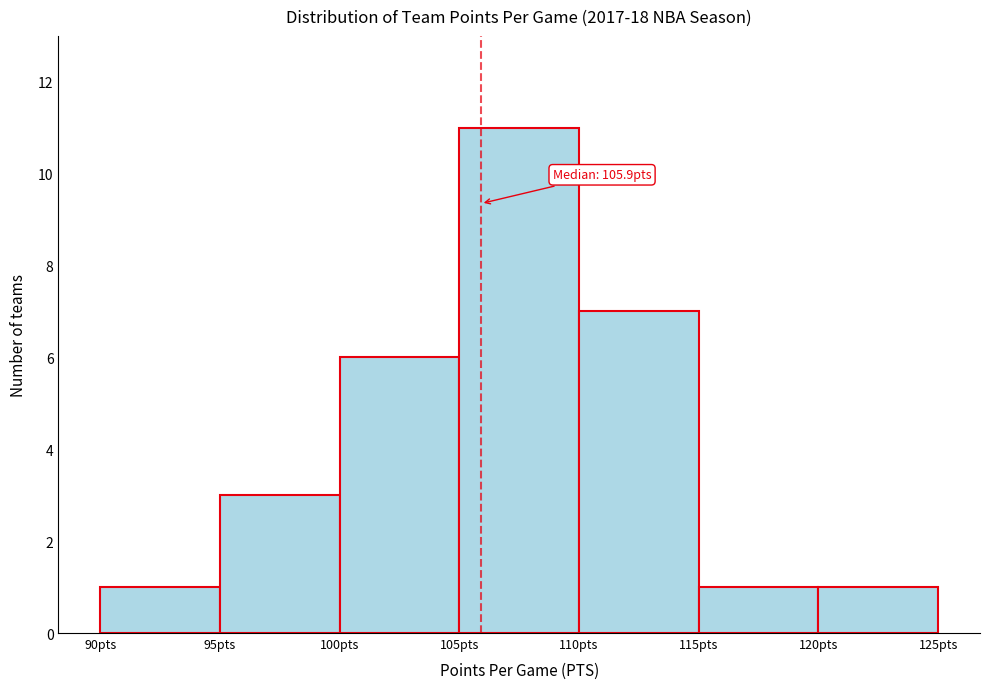

Which range on the x-axis has the tallest bar?

105 to 110